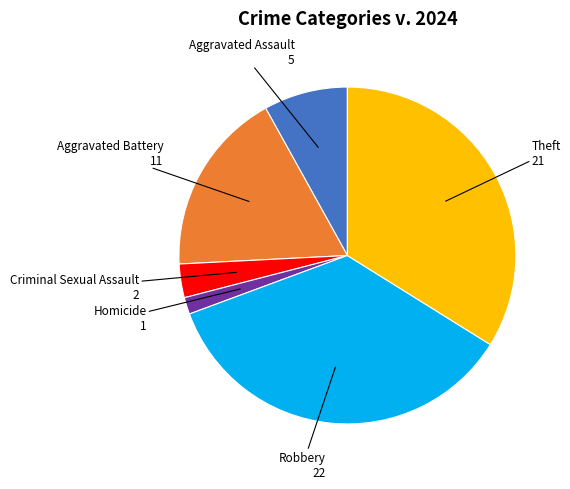

Is there a majority slice in this chart?

No